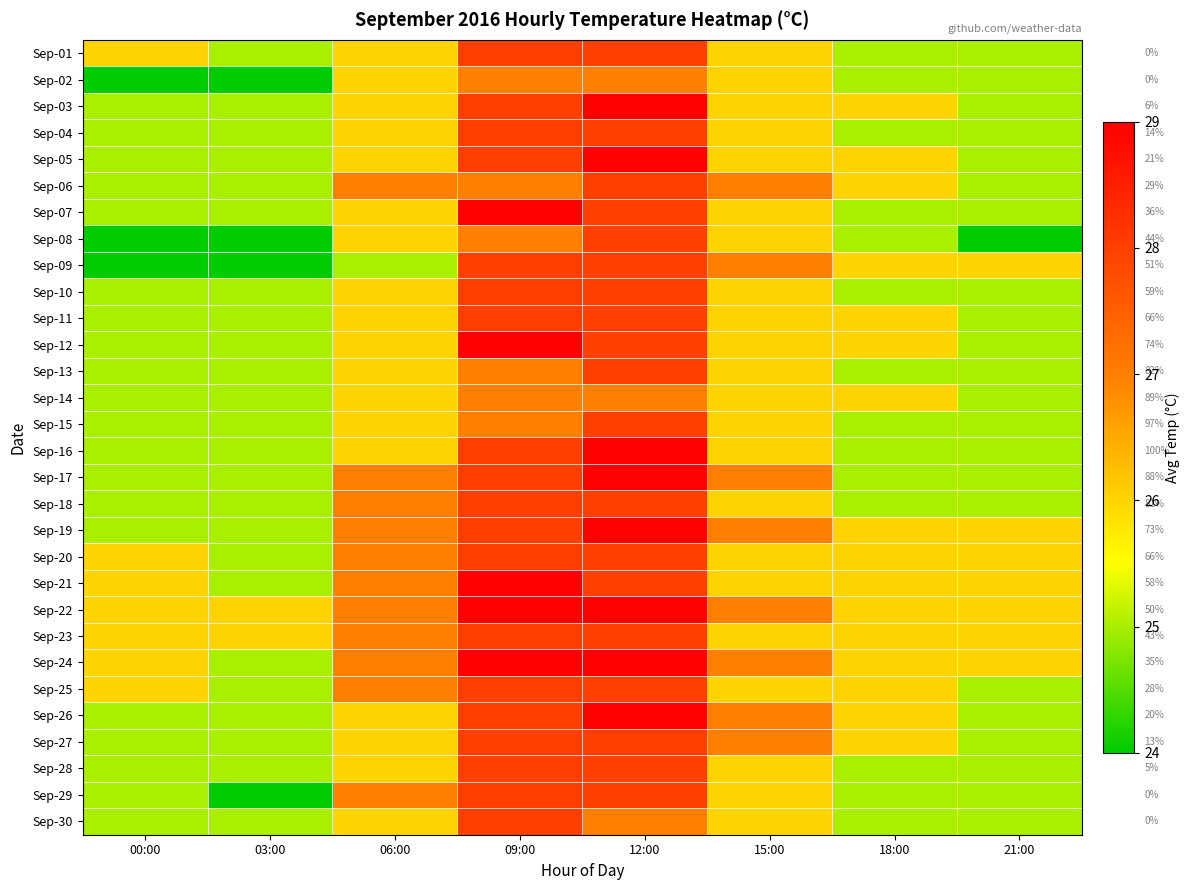

The Sep-26 series shows 25 at 21:00. True or false?

True